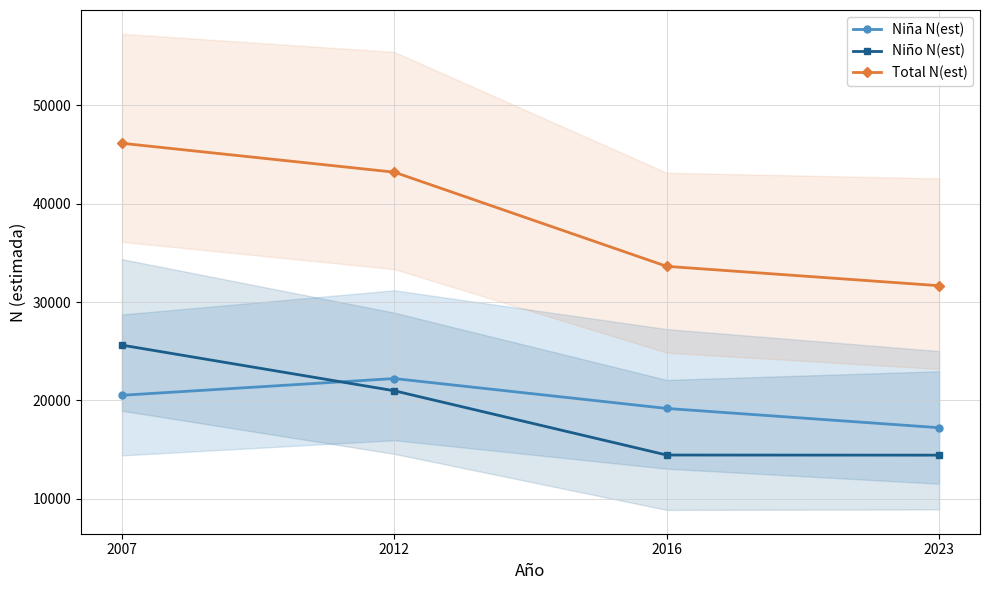

Between which two adjacent categories do Niña N(est) and Niño N(est) first intersect?

2007 and 2012